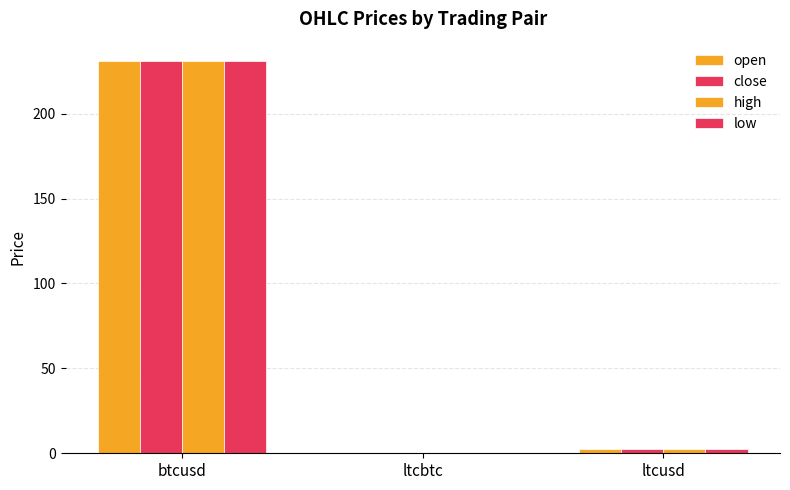

What is the sum of all high values?

233.6